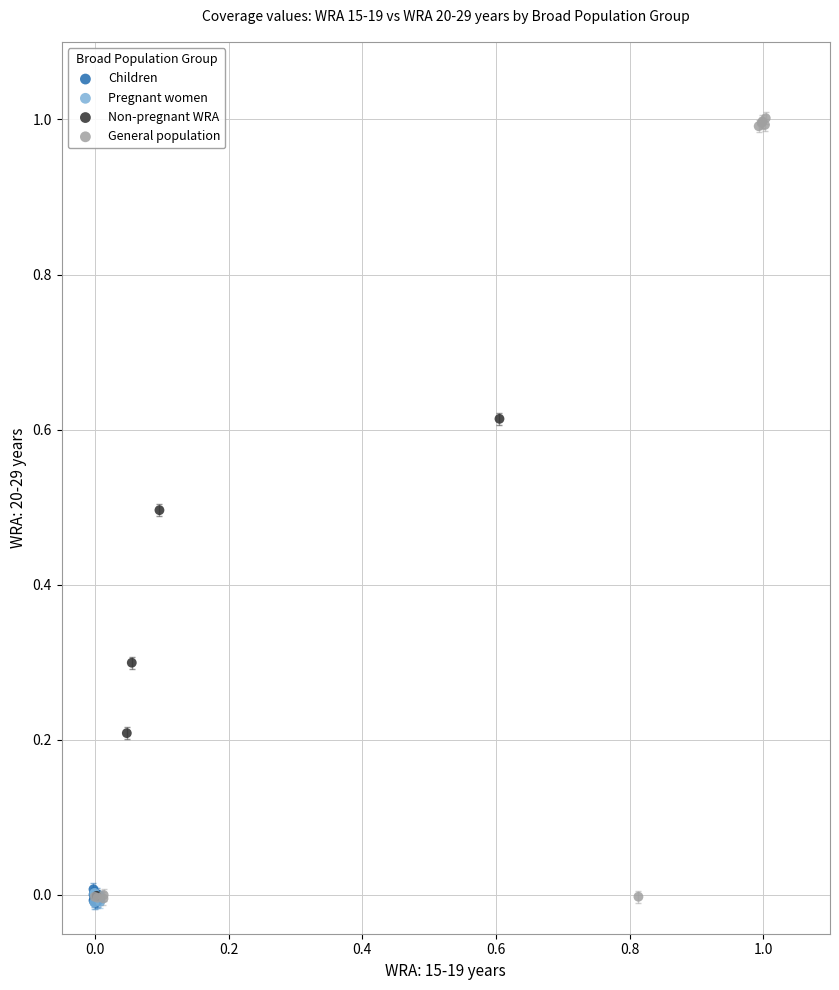

Which series has the widest spread of Y values?

General population